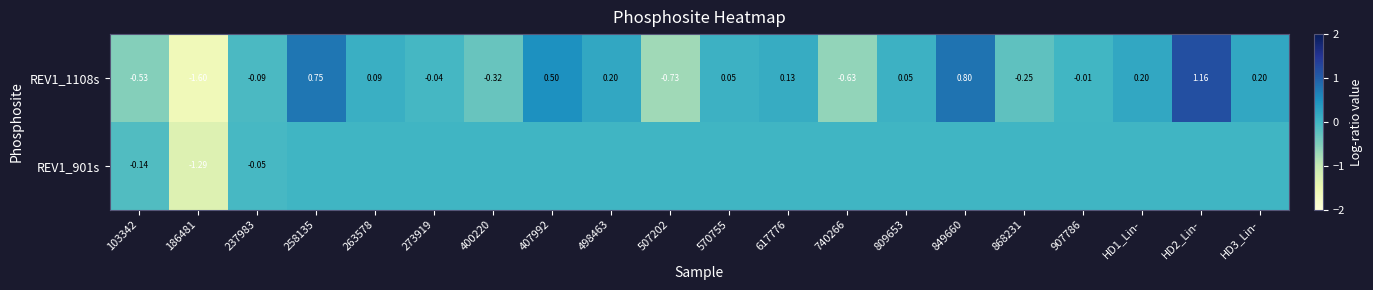

Rank the series by their maximum value, from lowest to highest.

REV1_901s, REV1_1108s